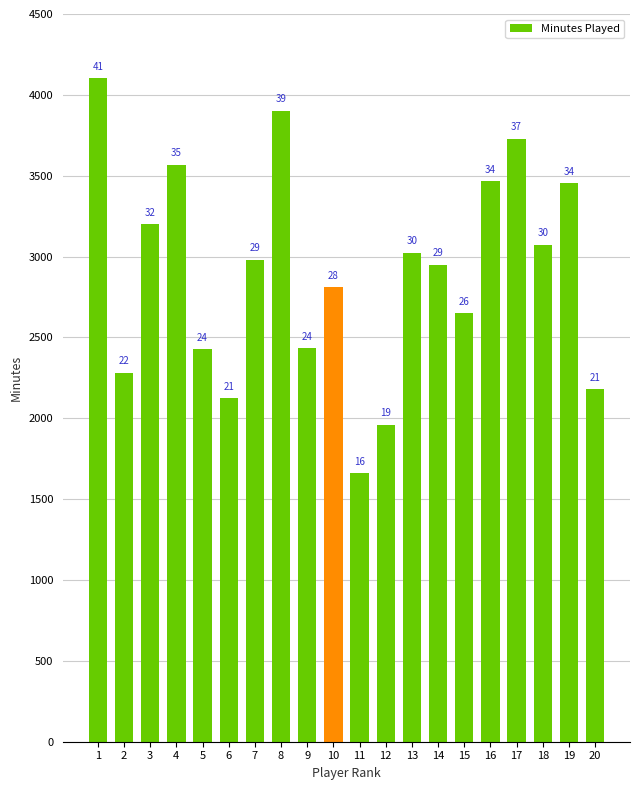

Rank the categories by value from highest to lowest.

1, 8, 17, 4, 16, 19, 3, 18, 13, 7, 14, 10, 15, 9, 5, 2, 20, 6, 12, 11